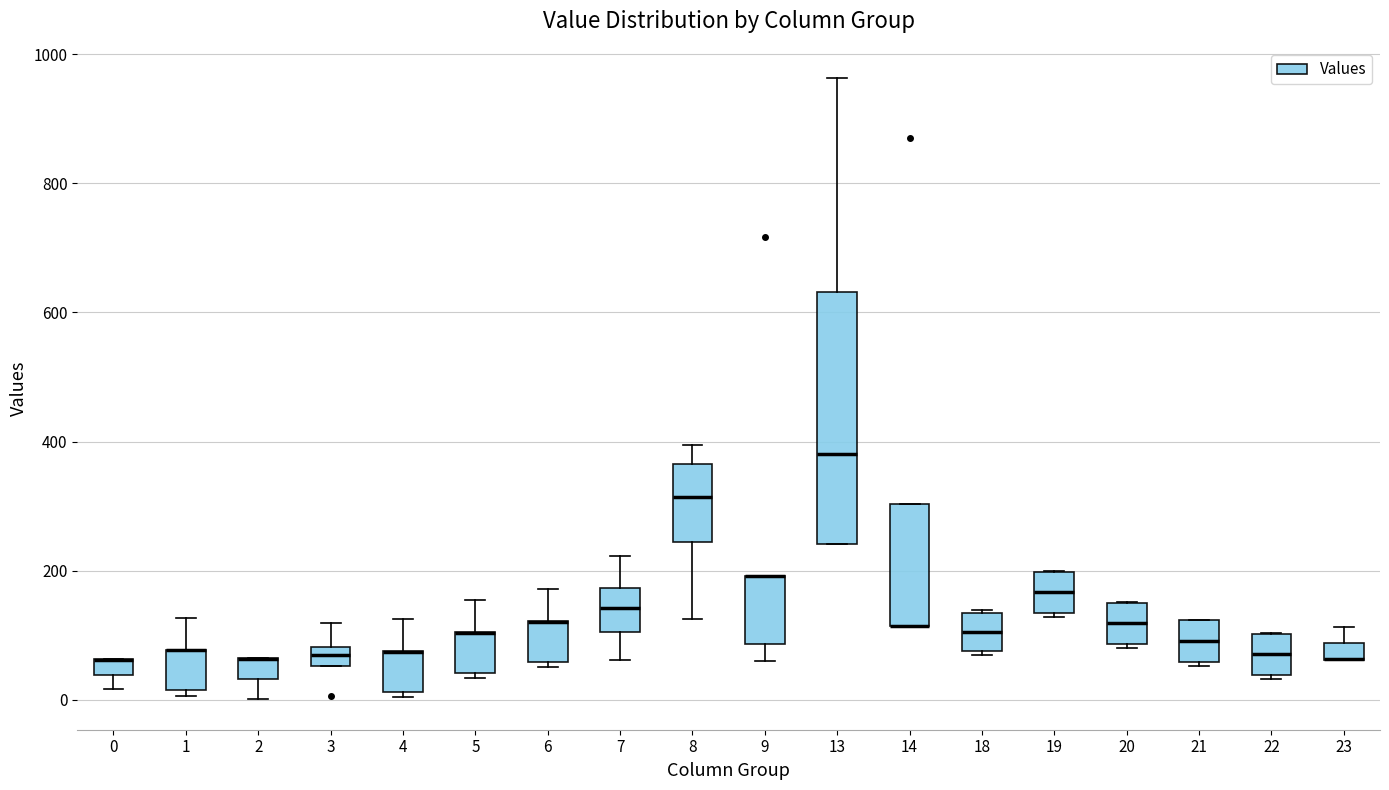

Where is the lower edge of the box at x = 8 on the y-axis? The values are not printed on the chart, so give them approximately, as read against the axis.

240